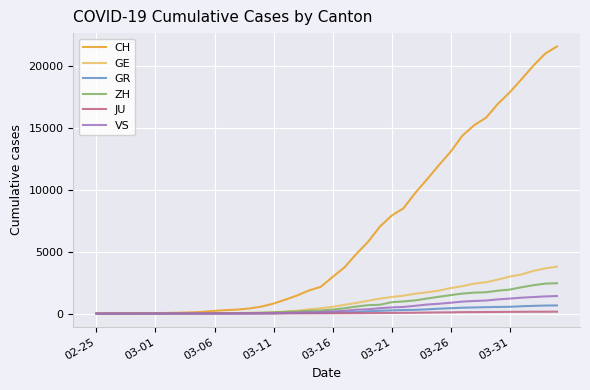

Which series has the widest spread of values?

CH